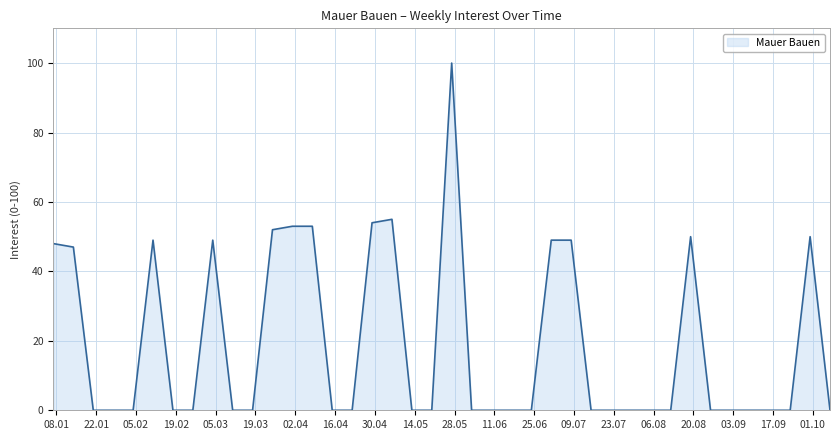

What is the maximum value shown in the chart?

100